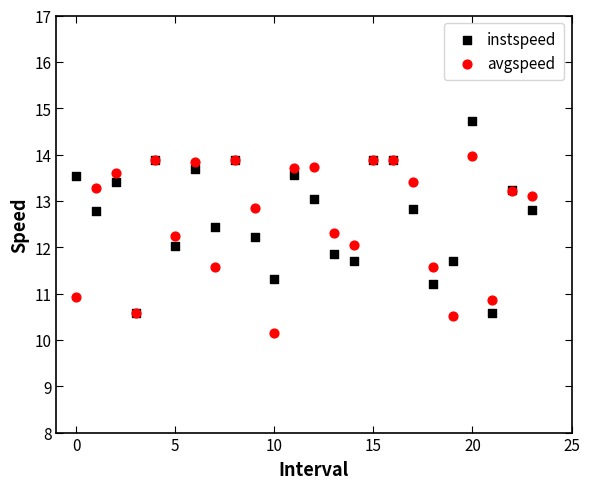

Which series has the widest spread of Y values?

instspeed